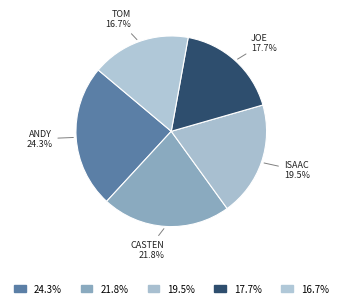

To the nearest percent, what is the difference between the largest and smallest slice percentages?

8%